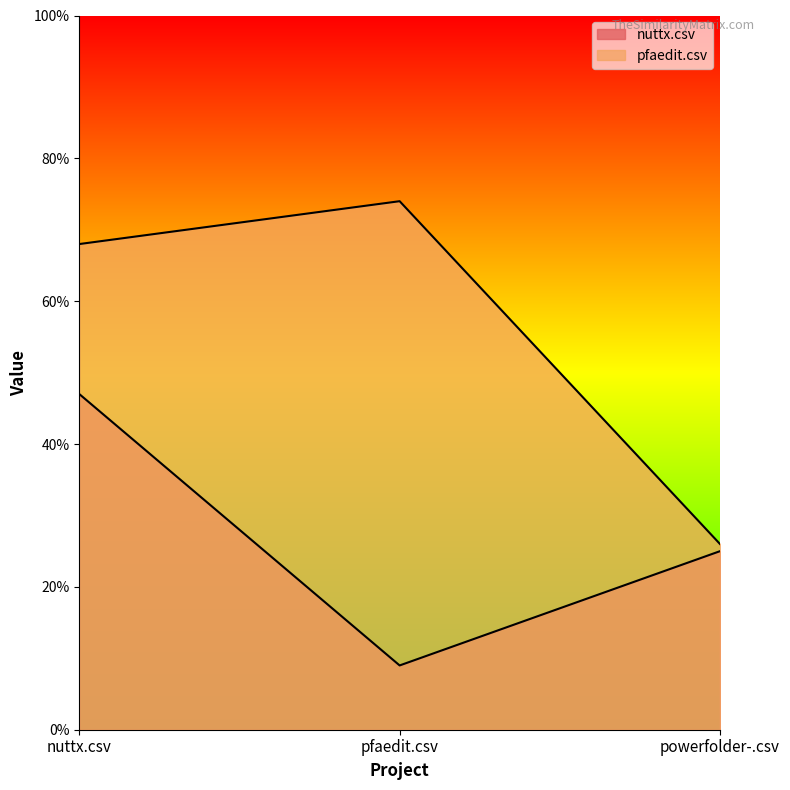

Count the number of data series in this chart.

2